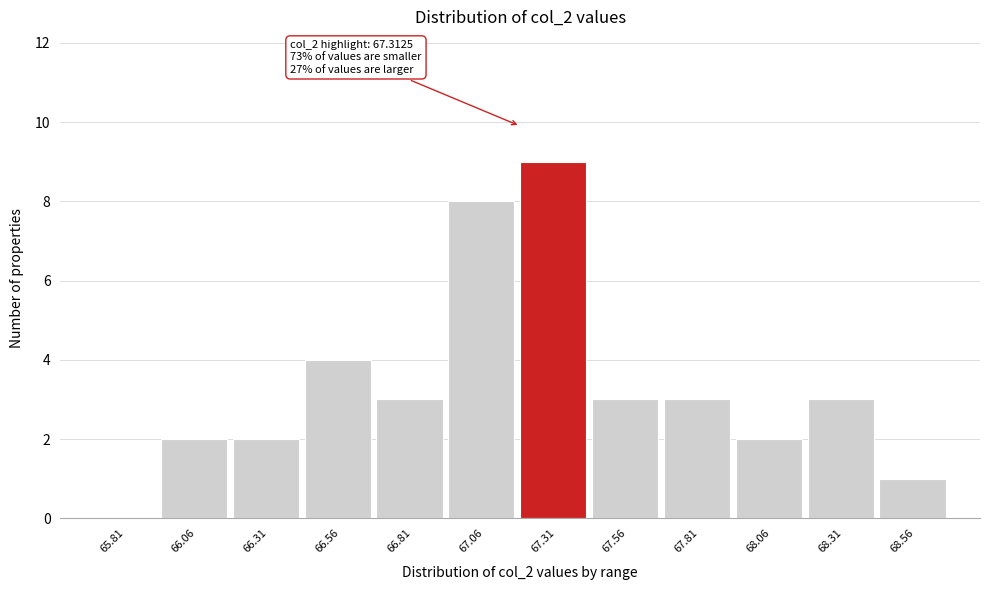

Reading right to left, transcribe all the data shown in this chart.

68.56=1	68.31=3	68.06=2	67.81=3	67.56=3	67.31=9	67.06=8	66.81=3	66.56=4	66.31=2	66.06=2	65.81=0